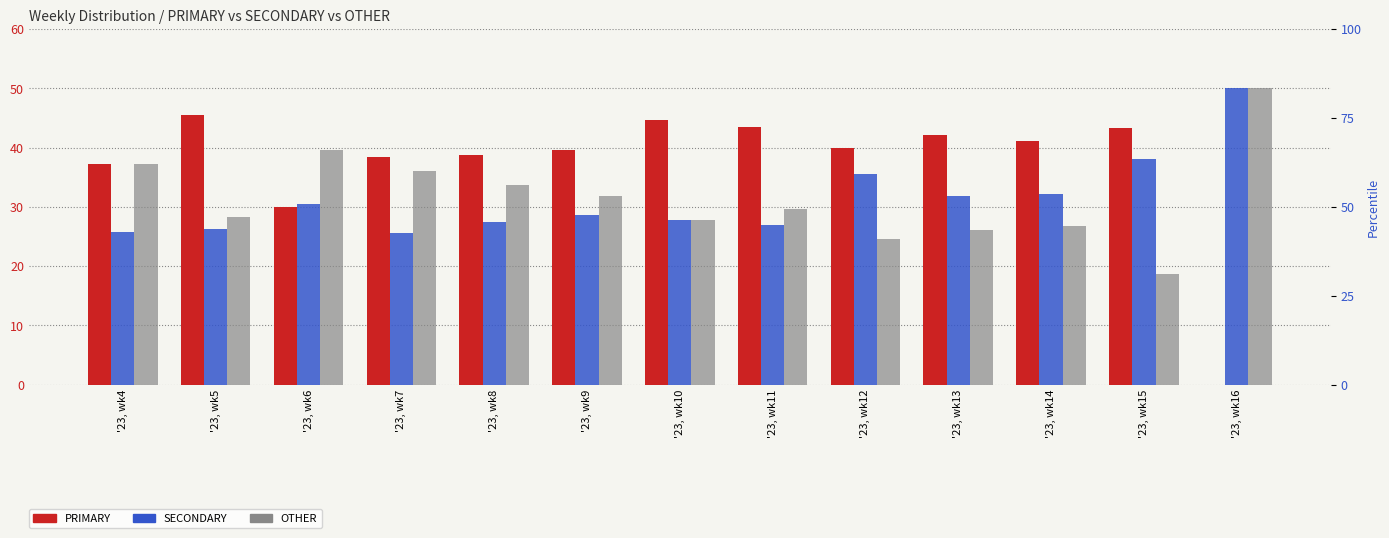

Rank the series at '23, wk12 from highest to lowest value.

PRIMARY, SECONDARY, OTHER